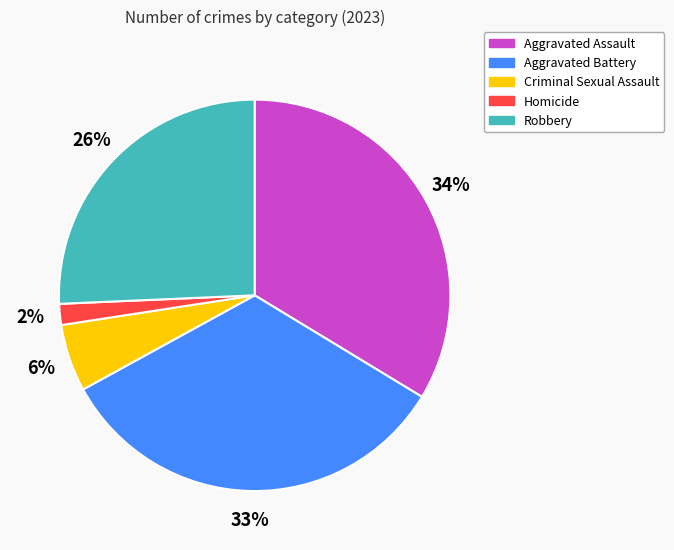

True or false: Aggravated Battery accounts for 18% of the total.

False